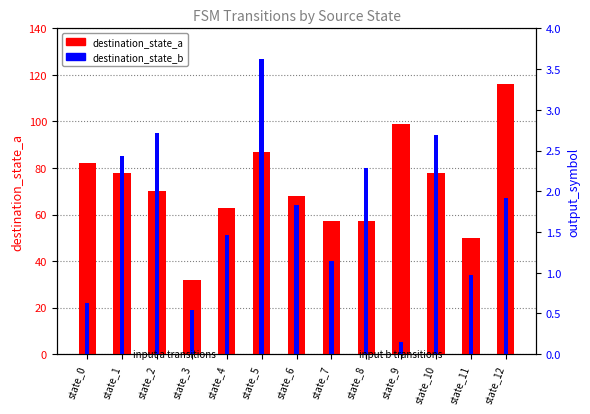

What is the lowest value of the destination_state_b series?

5